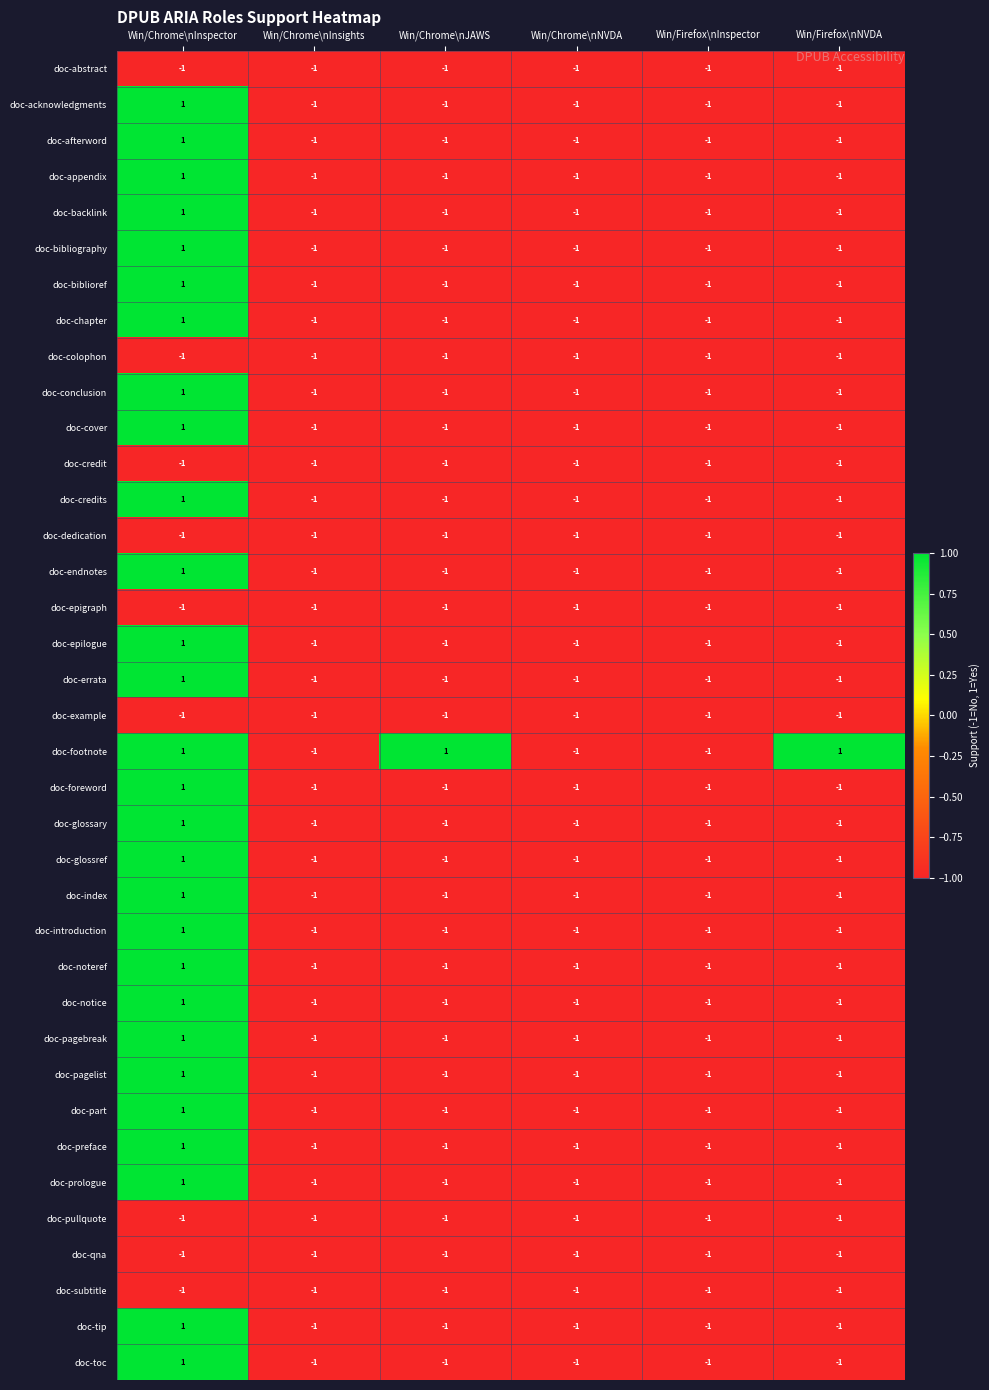

What is the difference between the highest and lowest values at Win/Chrome\nJAWS?

2